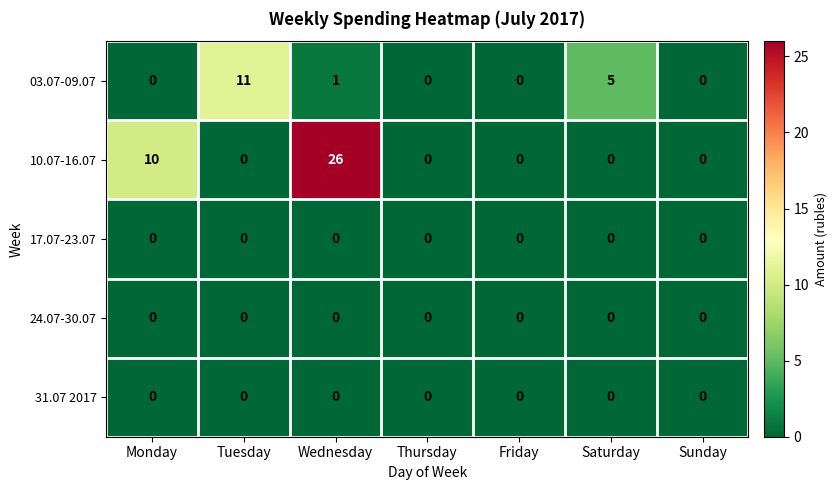

Count the number of data series in this chart.

5